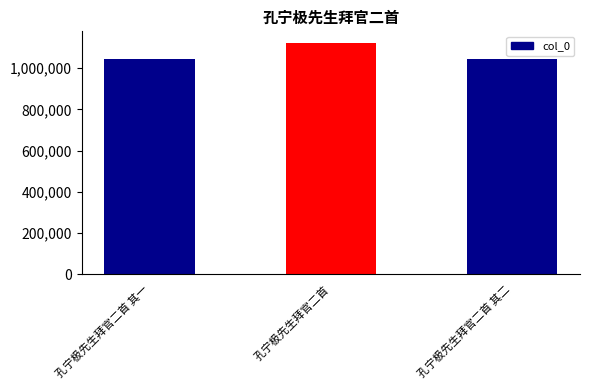

True or false: the data shows 1512435 at 孔宁极先生拜官二首.

False